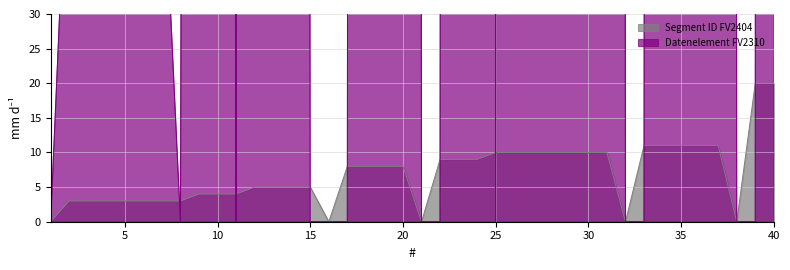

What are all the series names shown in the legend?

Segment ID FV2404, Datenelement FV2310